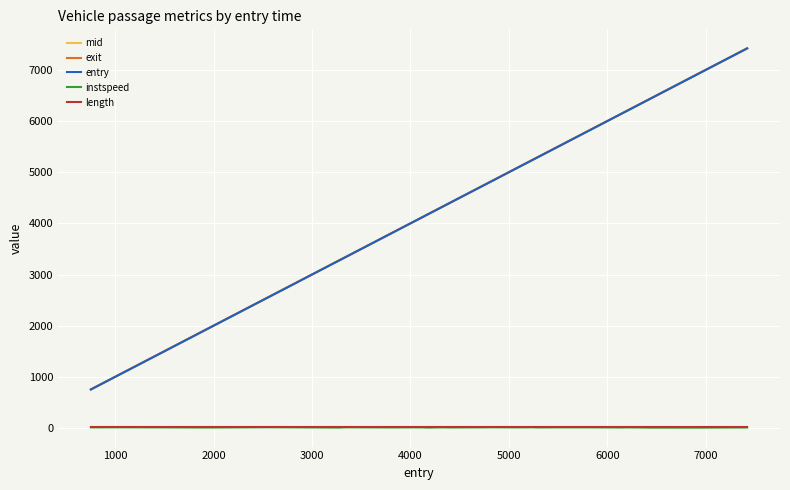

True or false: mid and length intersect in this chart.

False